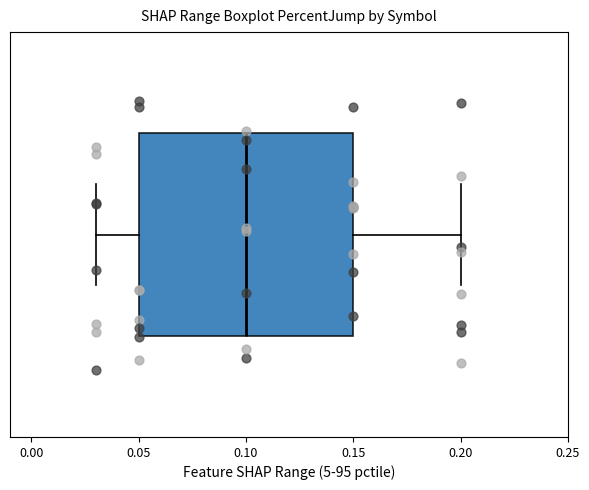

Where does the left whisker of the box end on the x-axis? The values are not printed on the chart, so give them approximately, as read against the axis.

0.03